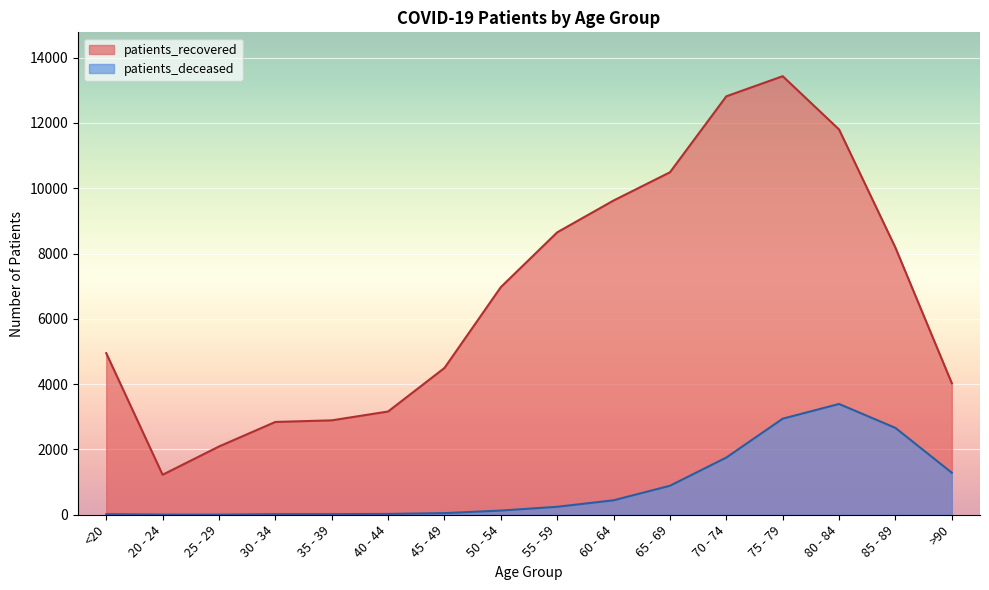

Reading left to right, extract all data points from this chart.

patients_recovered: <20=4949	20 - 24=1225	25 - 29=2090	30 - 34=2842	35 - 39=2891	40 - 44=3162	45 - 49=4495	50 - 54=6971	55 - 59=8649	60 - 64=9624	65 - 69=10488	70 - 74=12815	75 - 79=13431	80 - 84=11799	85 - 89=8179	>90=4028
patients_deceased: <20=18	20 - 24=4	25 - 29=3	30 - 34=18	35 - 39=19	40 - 44=25	45 - 49=50	50 - 54=128	55 - 59=244	60 - 64=443	65 - 69=888	70 - 74=1752	75 - 79=2942	80 - 84=3393	85 - 89=2659	>90=1287